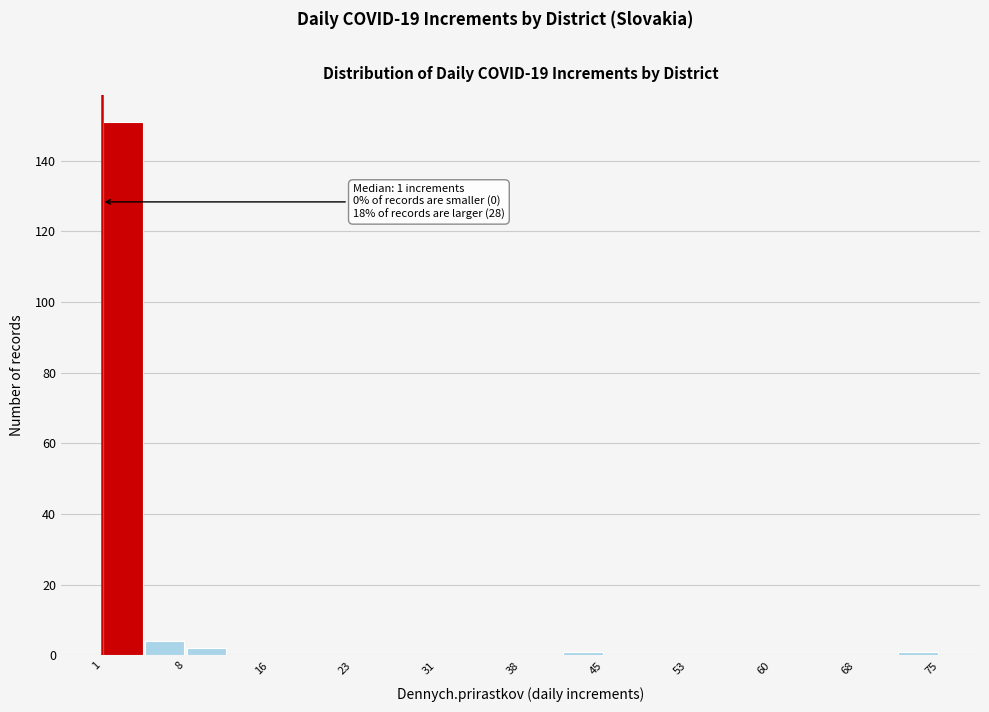

Around what value on the x-axis is the tallest bar? Give the approximate position of its centre, as read against the axis.

3